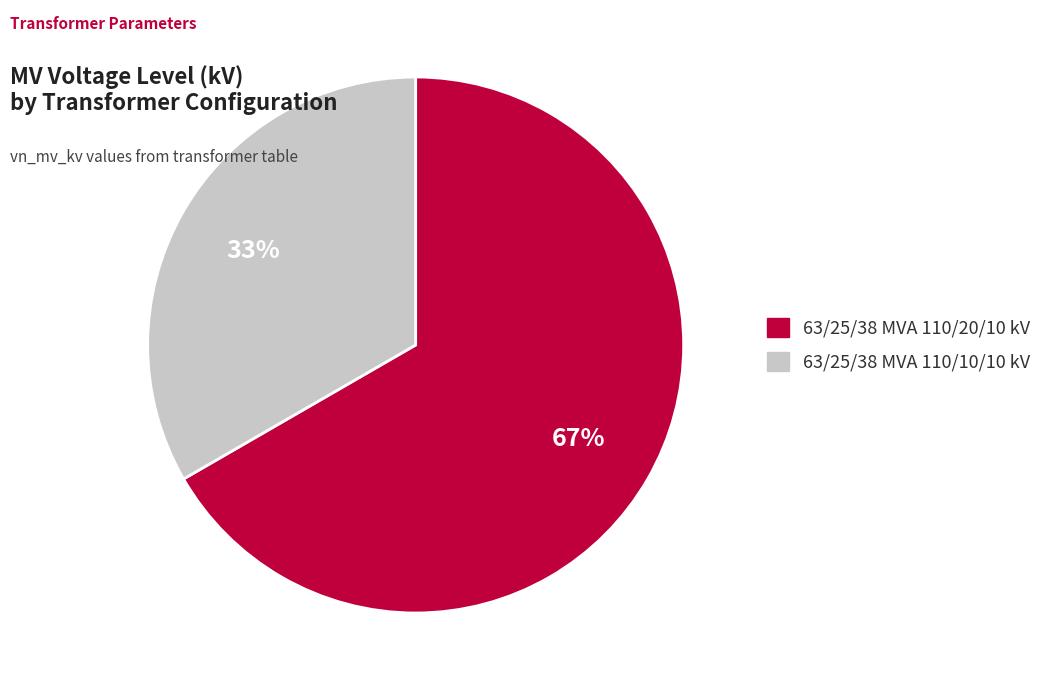

Is 63/25/38 MVA 110/20/10 kV the majority of the pie?

Yes